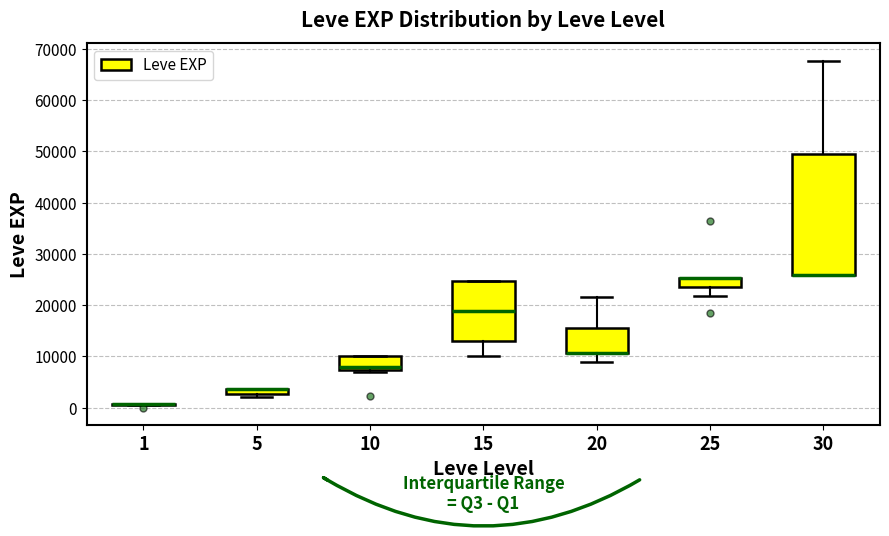

Where is the lower edge of the box at x = 15 on the y-axis? The values are not printed on the chart, so give them approximately, as read against the axis.

13000